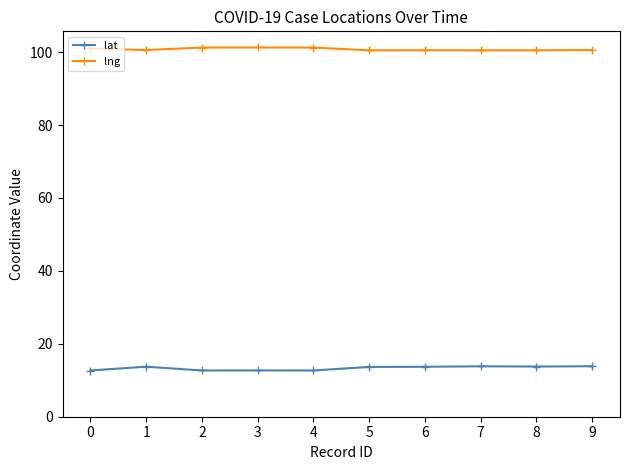

Which series has the largest total across all categories?

lng